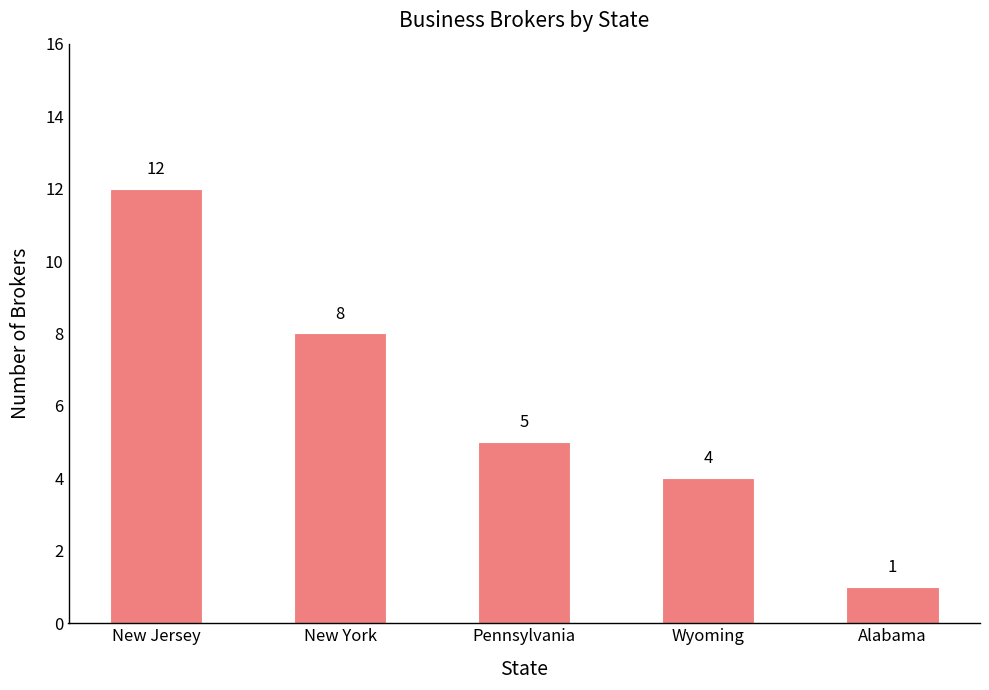

What is the label of the 3rd bar from the left?

Pennsylvania